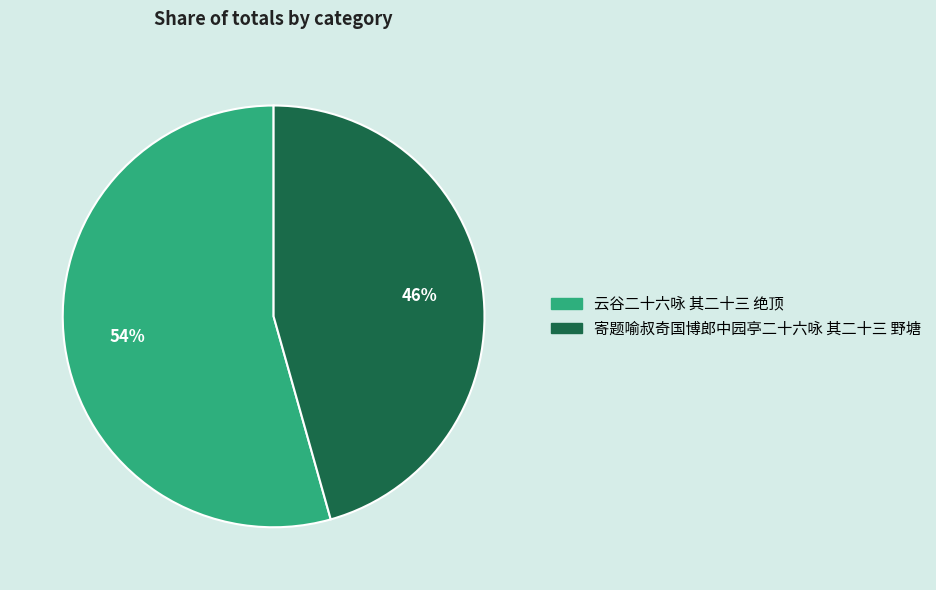

Approximately how many times larger is the value at 云谷二十六咏 其二十三 绝顶 compared to 寄题喻叔奇国博郎中园亭二十六咏 其二十三 野塘?

1.2